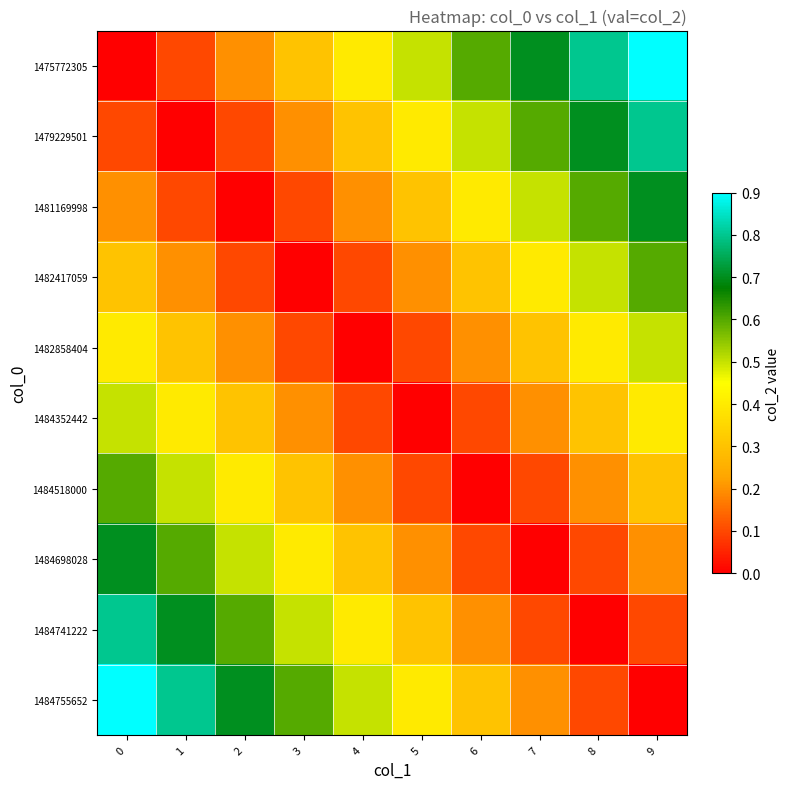

How many distinct data groups are displayed?

10